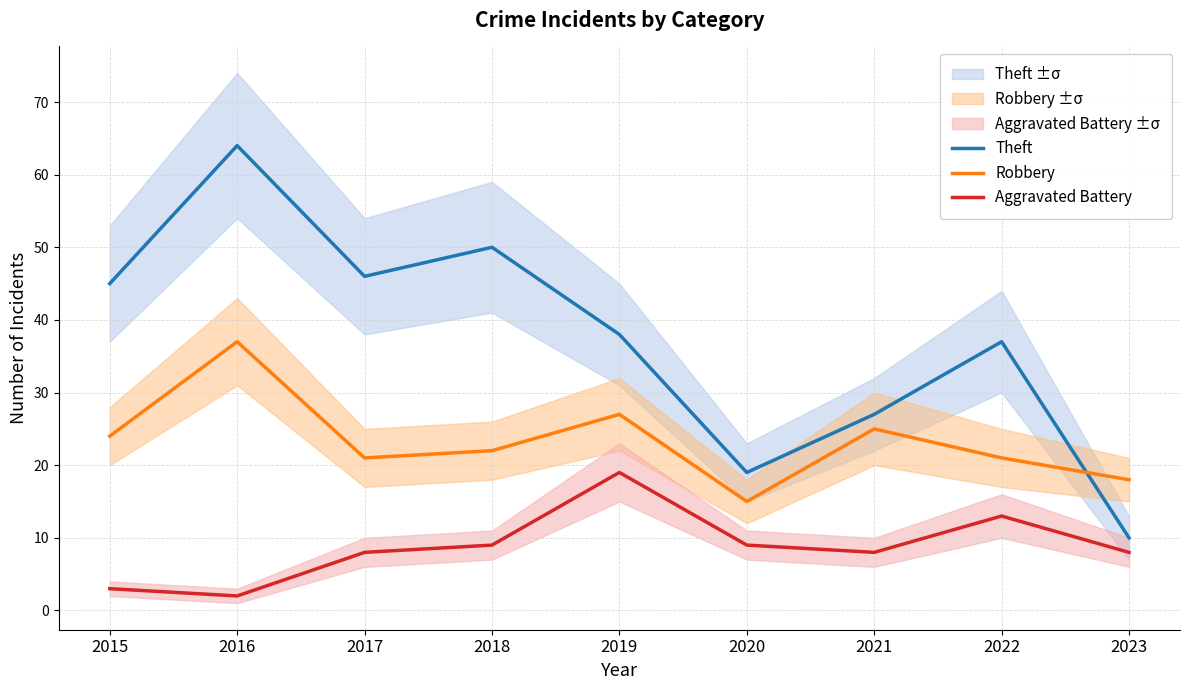

Which series has the largest total across all categories?

Theft